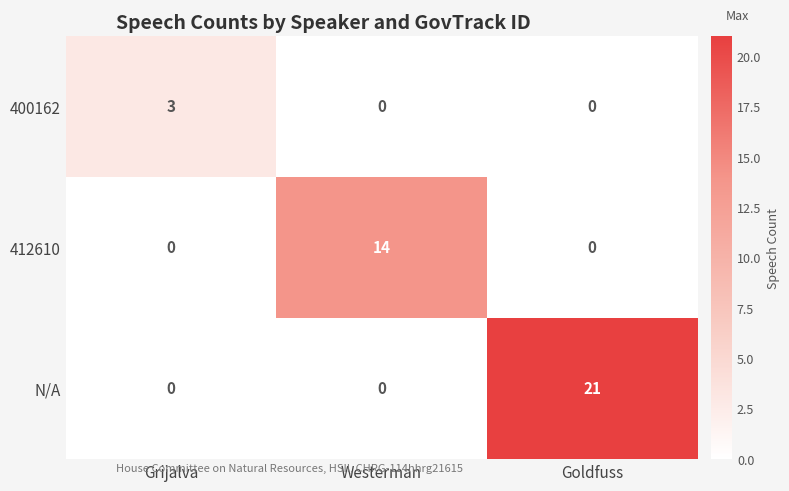

Reading right to left, what are all the values shown in this chart?

400162: Goldfuss=0	Westerman=0	Grijalva=3
412610: Goldfuss=0	Westerman=14	Grijalva=0
N/A: Goldfuss=21	Westerman=0	Grijalva=0